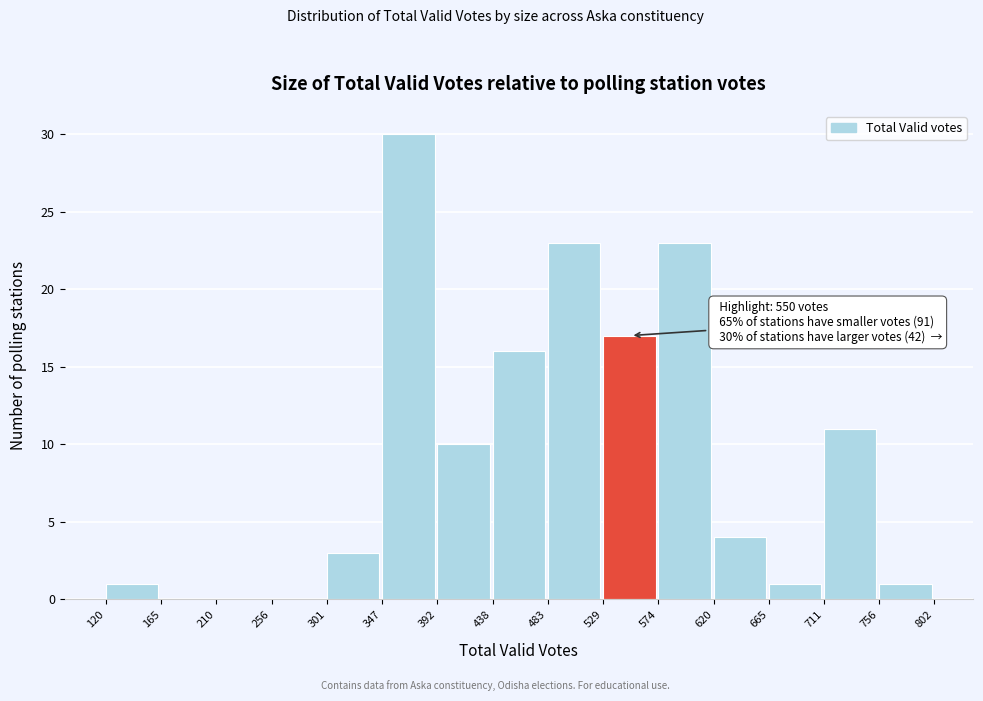

Which range on the x-axis has the tallest bar?

347 to 392